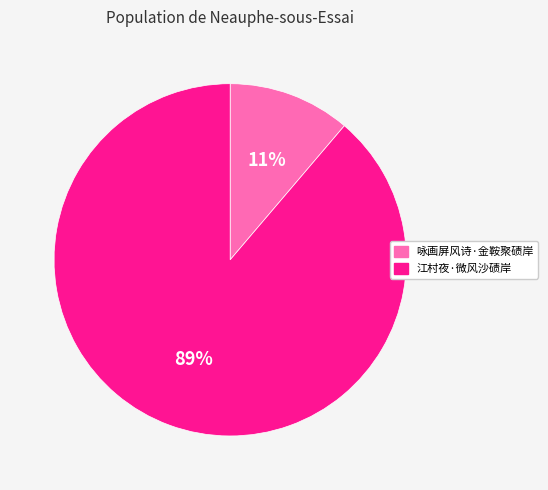

To the nearest percent, what percentage of the pie is 咏画屏风诗·金鞍聚碛岸?

11%